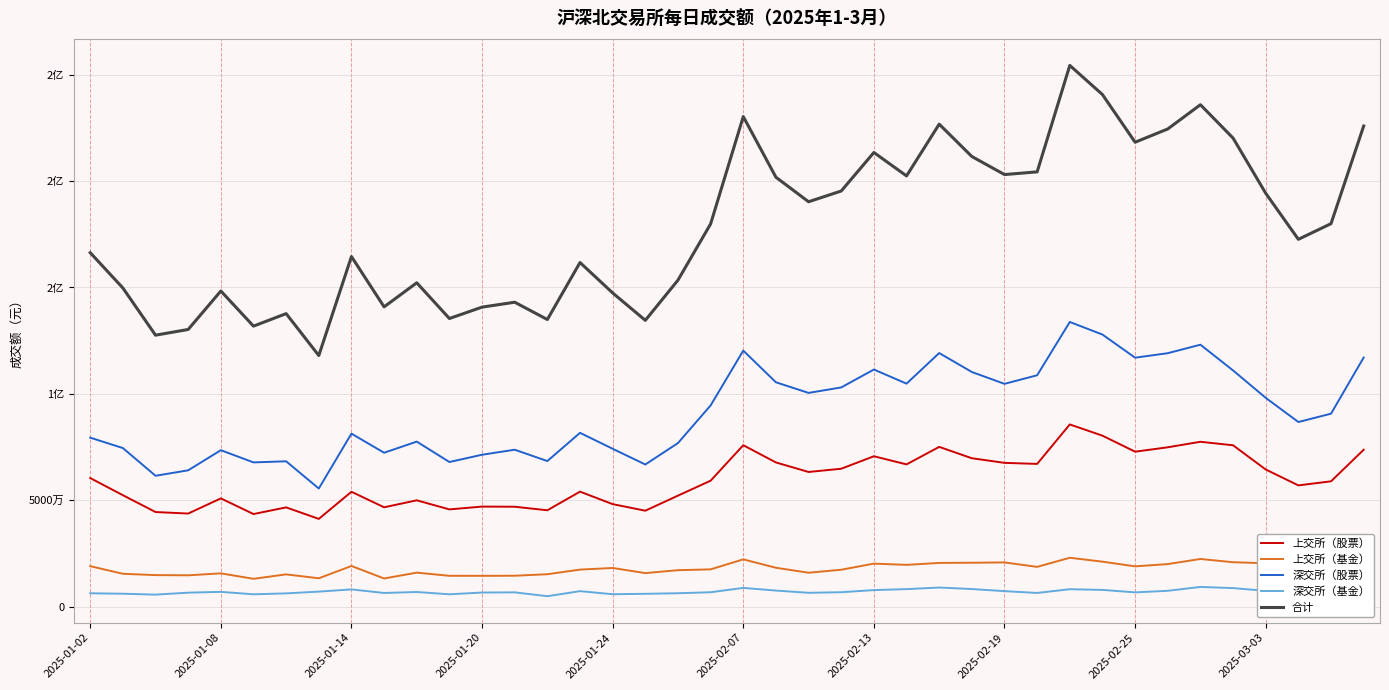

Does the chart have visible grid lines?

Yes